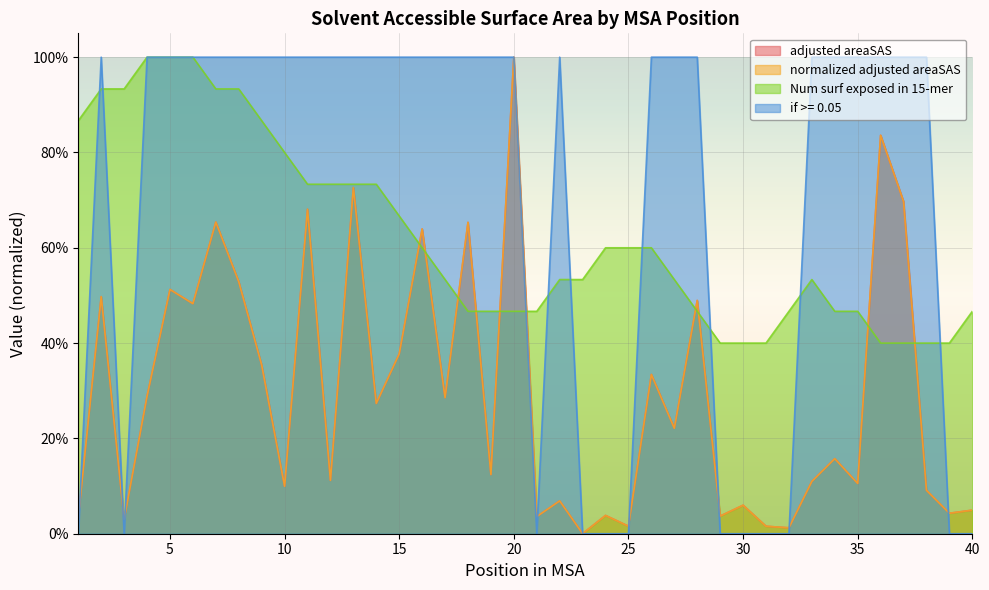

True or false: if >= 0.05 has a value of 0.4 at 40.

False